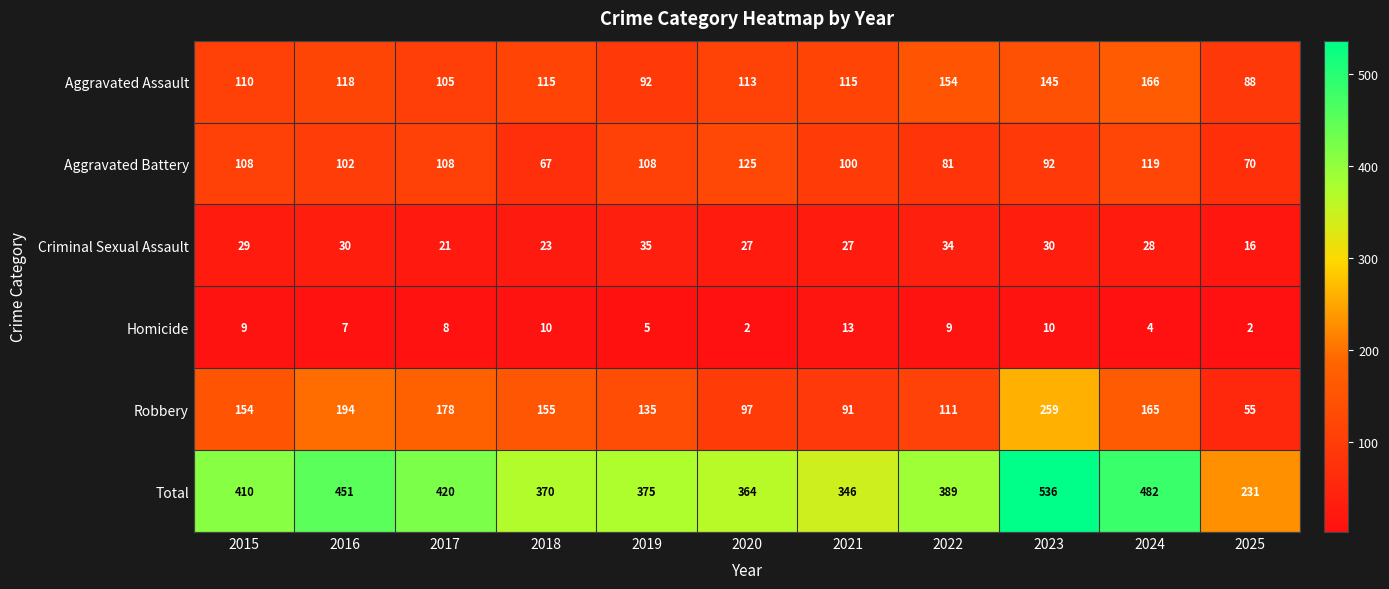

Which series has the widest spread of values?

Total